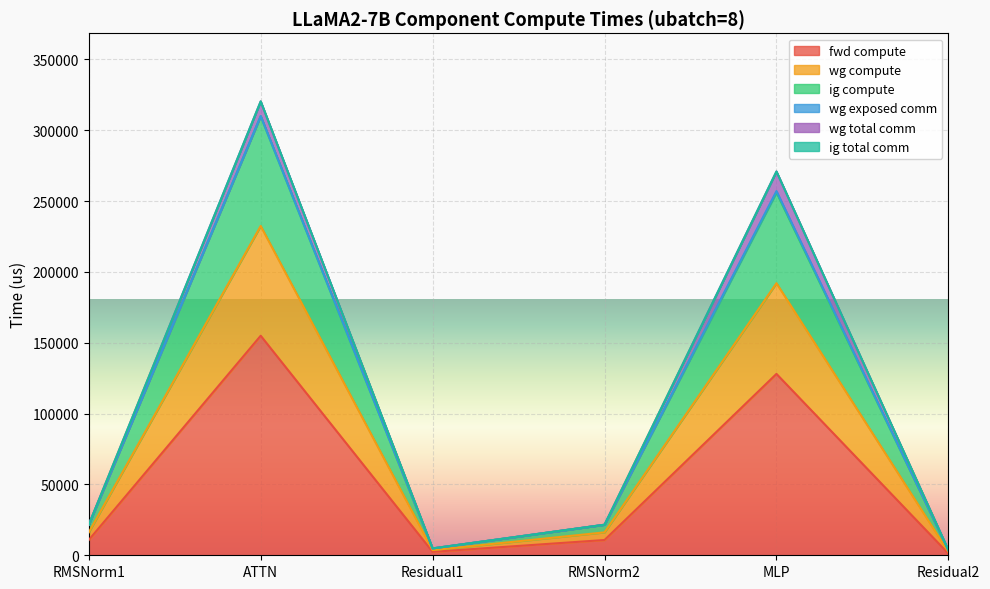

Which series has the largest range (max minus min)?

ig compute